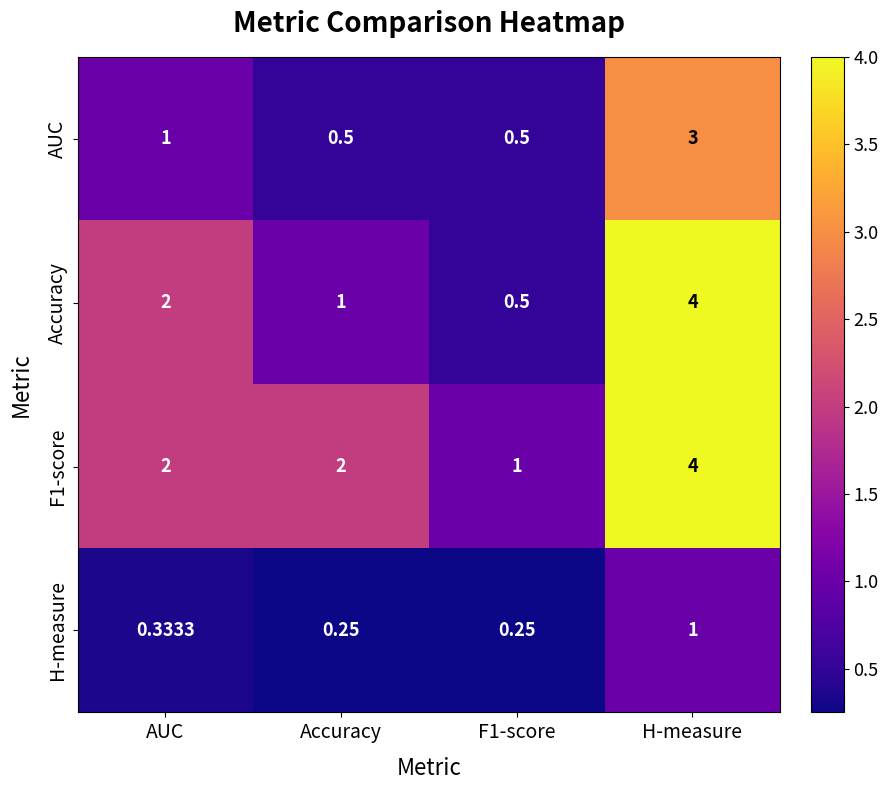

At which category is the sum across all series the highest?

H-measure